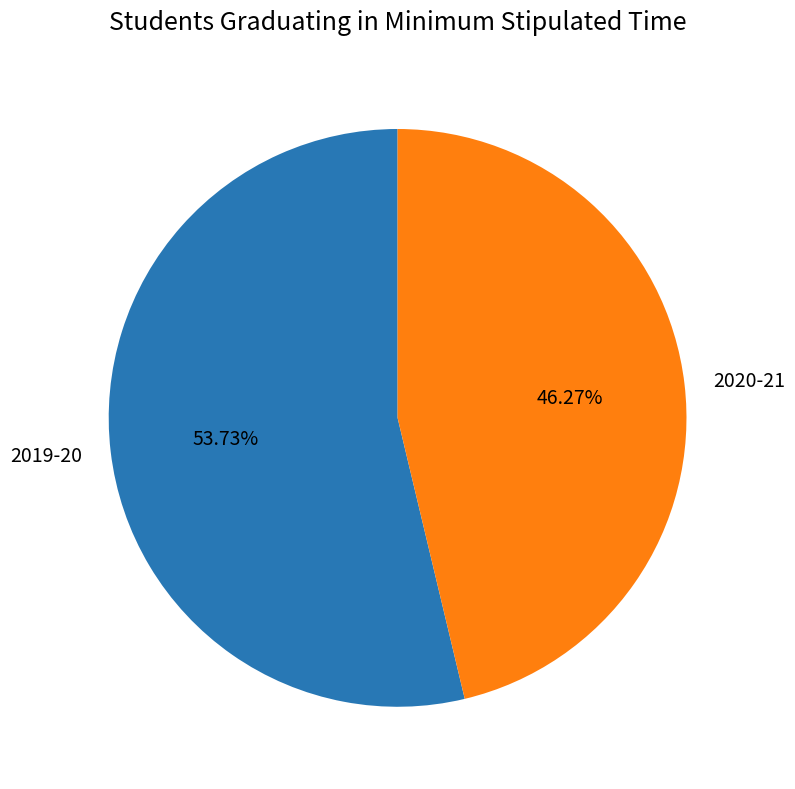

How many segments does this pie chart have?

2